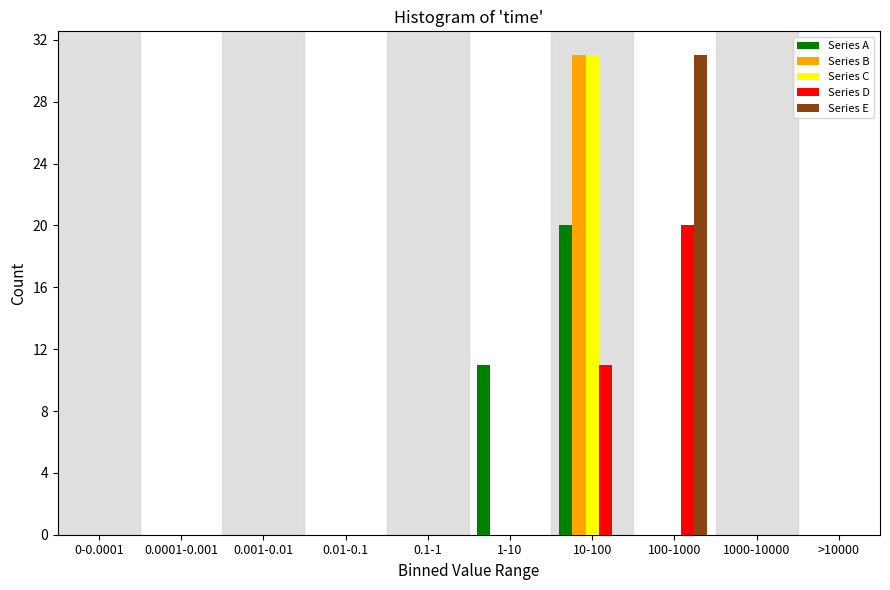

At which label does Series B reach its peak?

10-100